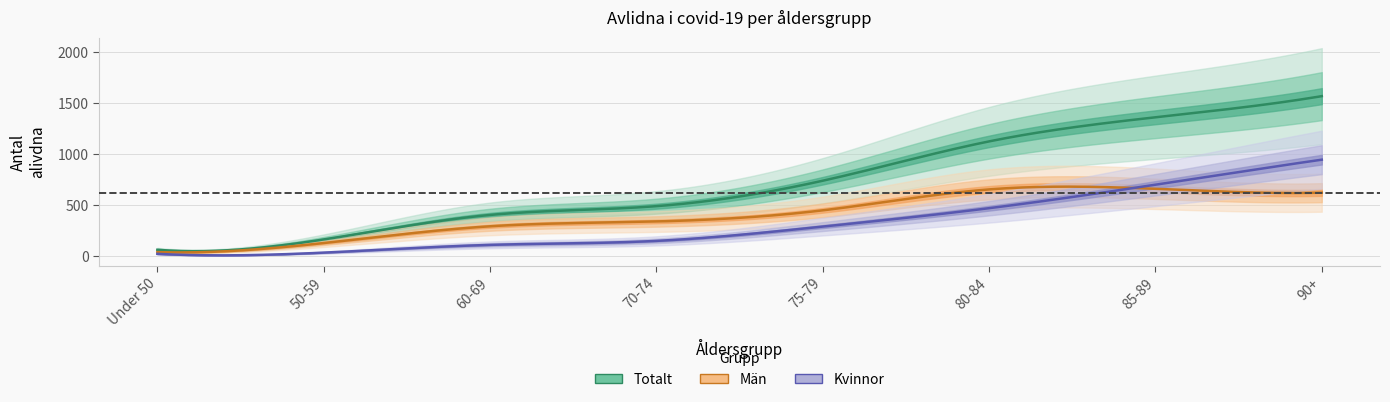

What is the total value across all series at 85-89?

2720